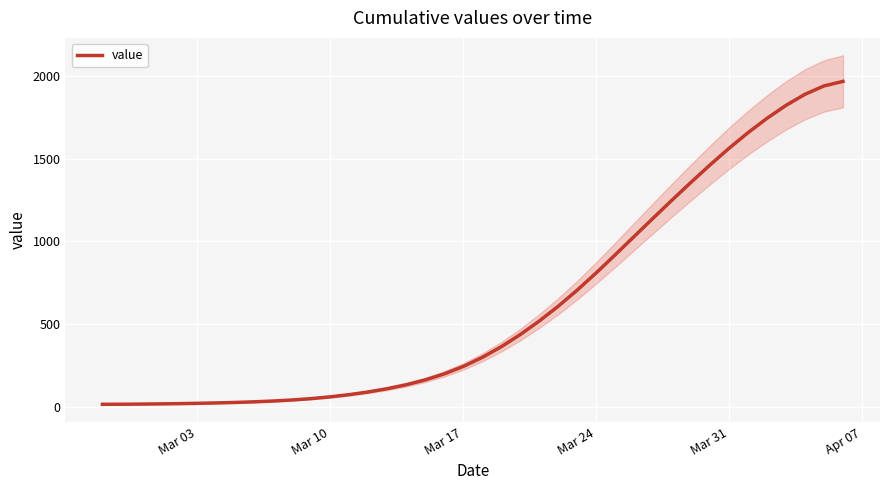

Reading right to left, extract all data points from this chart.

1968.4	1940.7	1890.2	1823.2	1744.9	1657.9	1563.5	1462.9	1357.9	1250.1	1140.5	1029.5	918.3	809.2	704.8	607.3	517.7	435.9	362.3	297.8	243.2	198.3	162.0	132.6	108.7	89.0	72.8	59.5	48.8	40.5	34.1	29.3	25.6	22.6	20.2	18.3	16.8	15.6	14.7	14.3